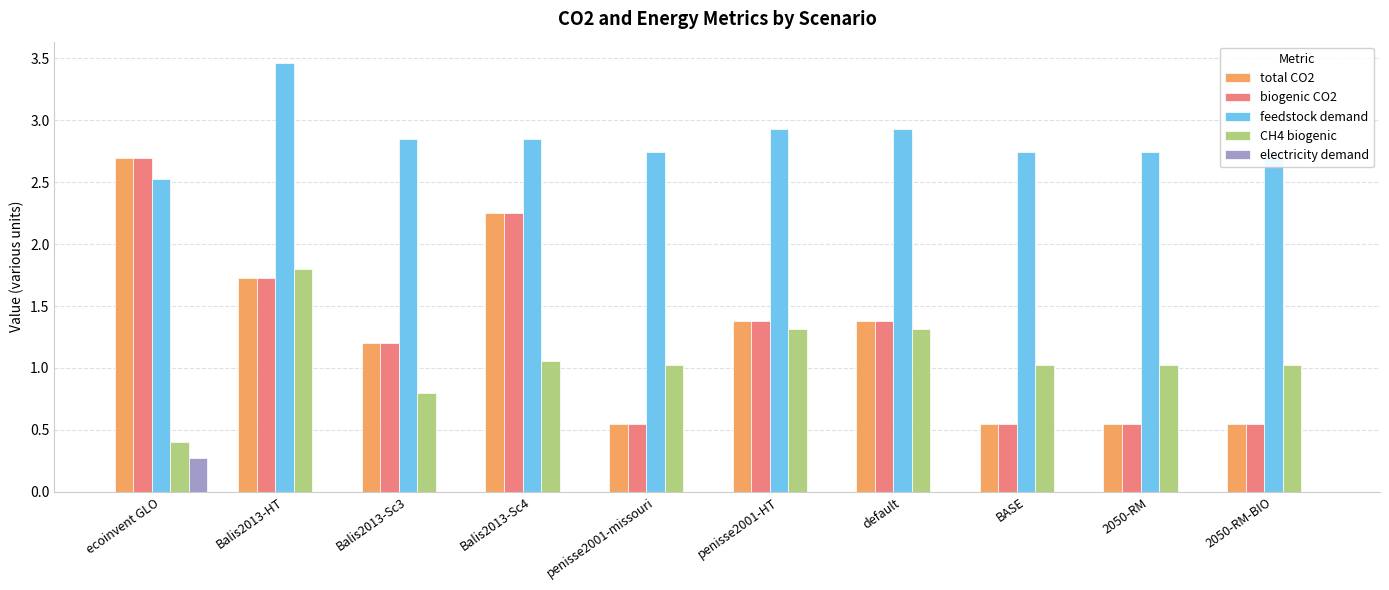

What is the sum of all CH4 biogenic values?

10.8